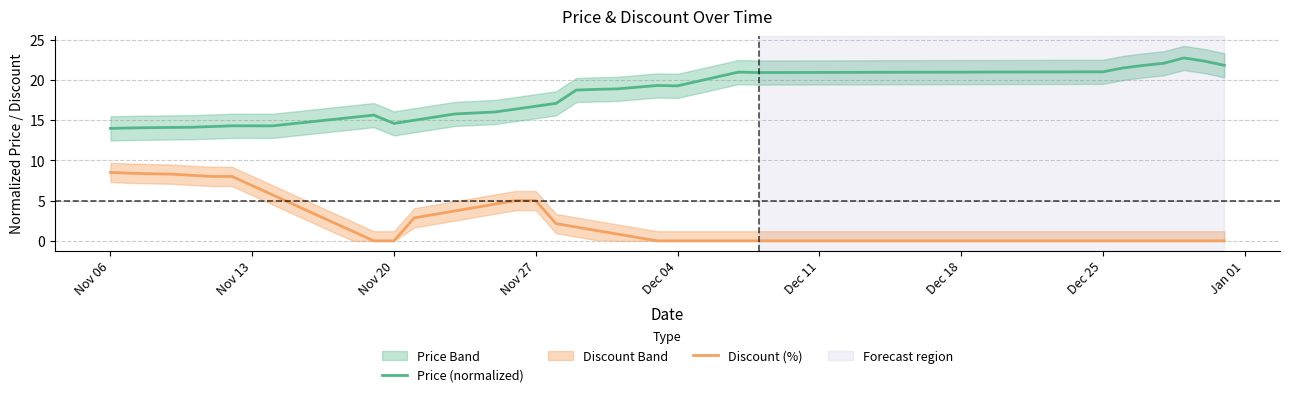

True or false: Discount (%) and Price (normalized) cross at least once.

False